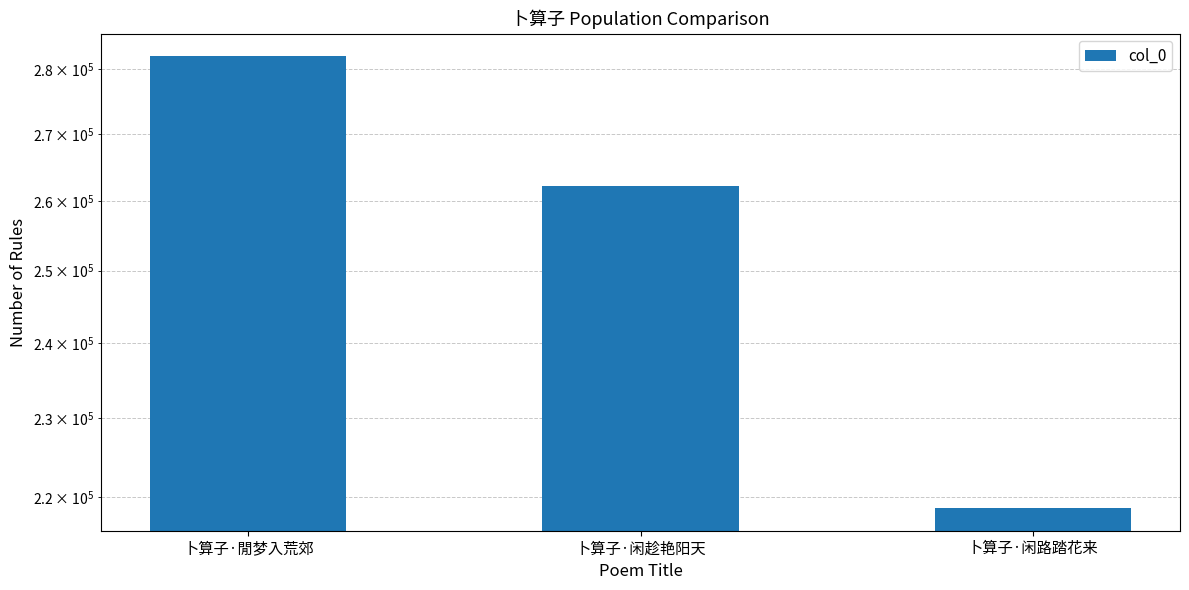

What is the value of the 2nd bar from the left?

262207